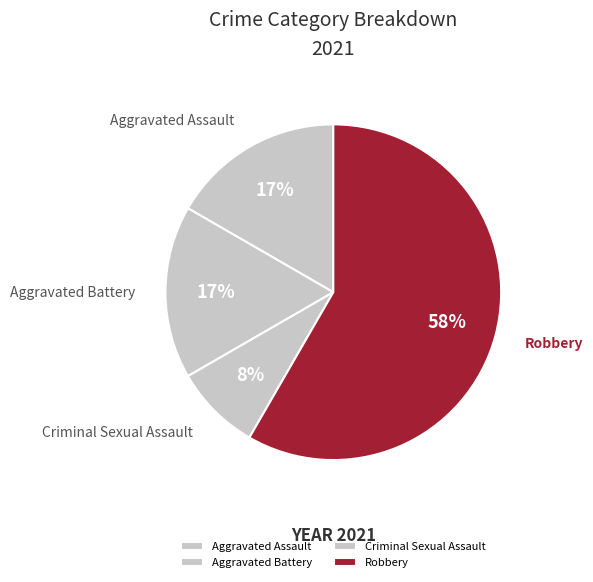

Between Aggravated Battery and Robbery, which is larger?

Robbery